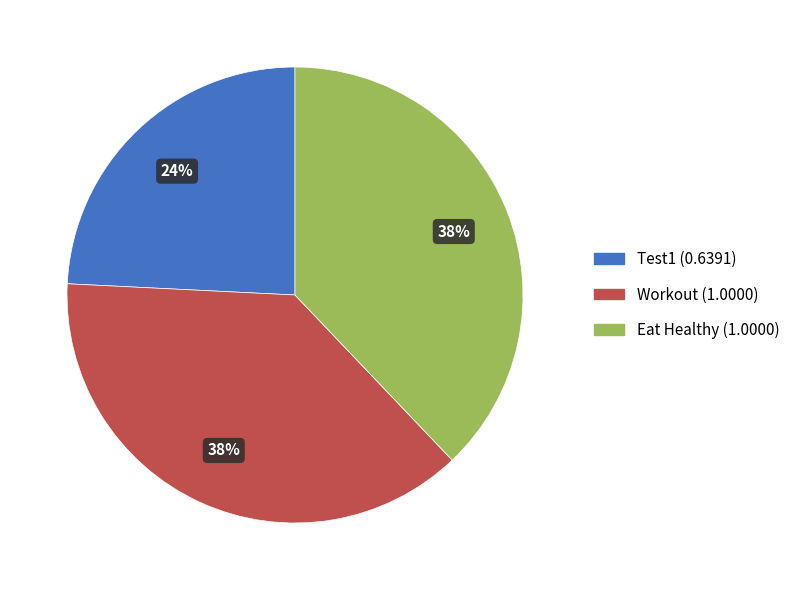

Combined, do Test1 and Workout account for over 50%?

Yes